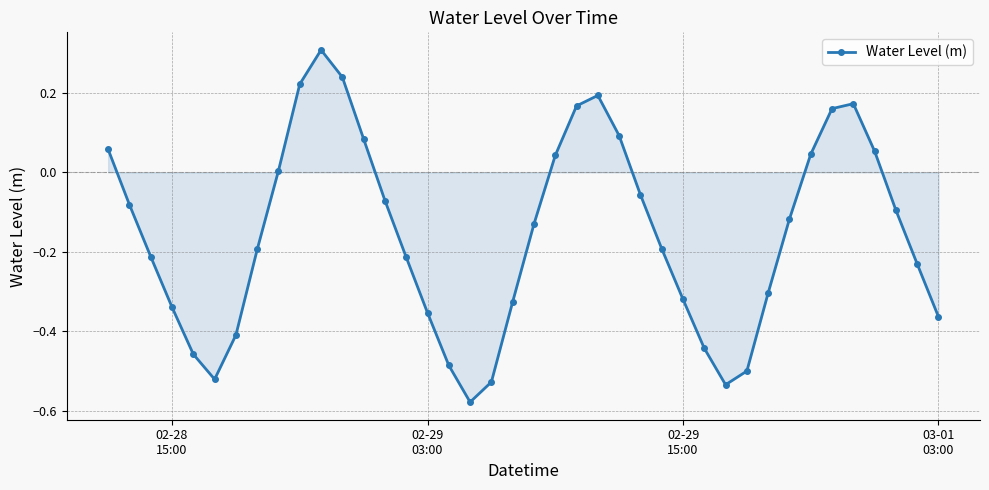

How many interior local valleys (lower than both neighbors) does the data have?

3